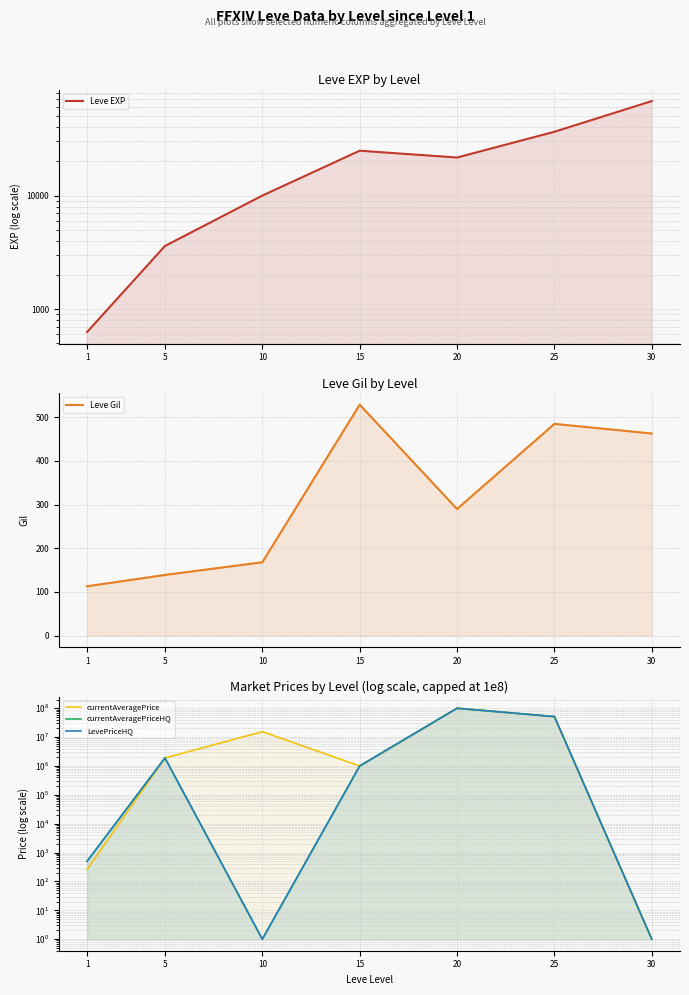

How many distinct data groups are displayed?

5